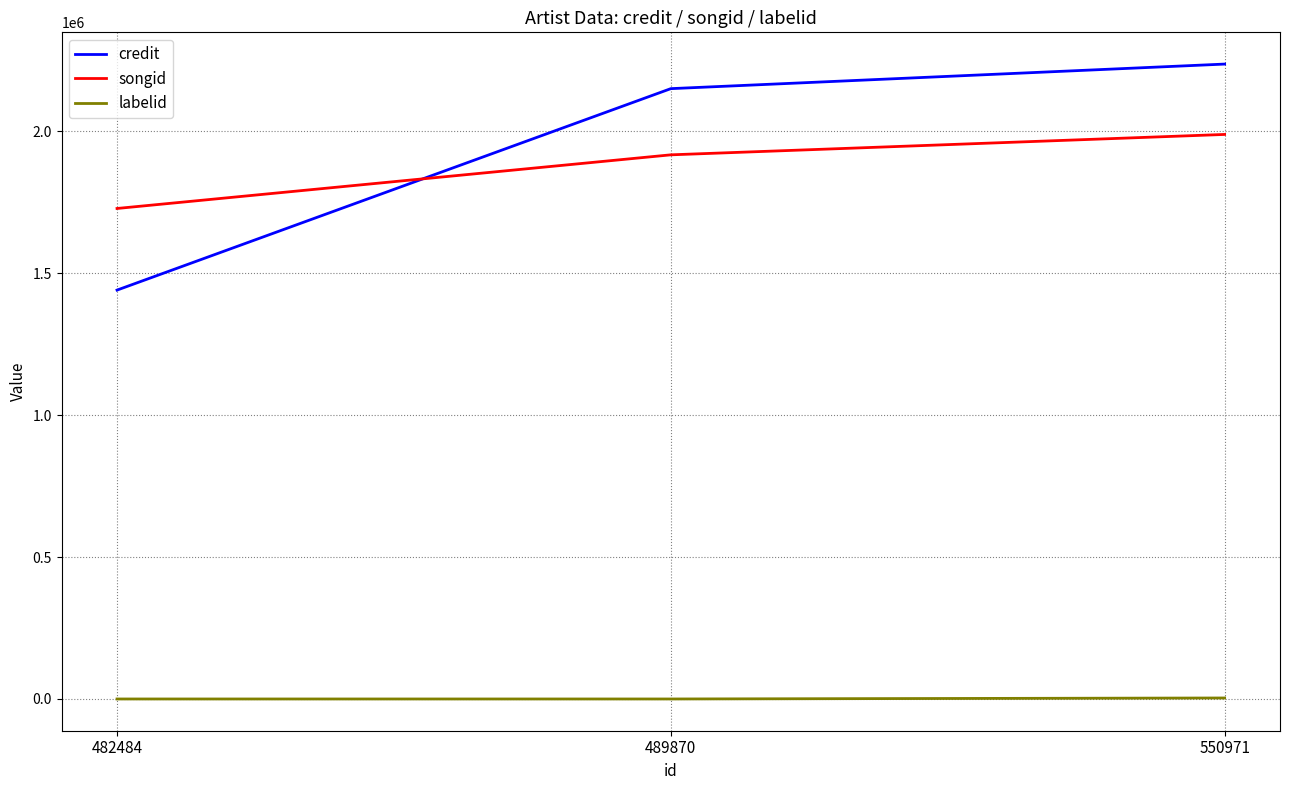

The value of credit at 482484 is 837882. True or false?

False